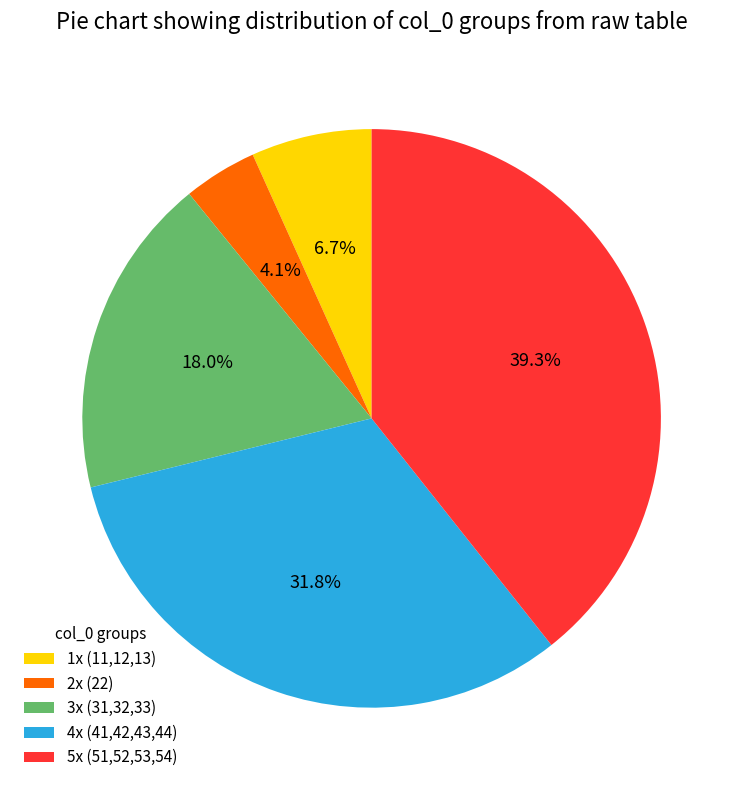

Which slice is the smallest?

2x (22)